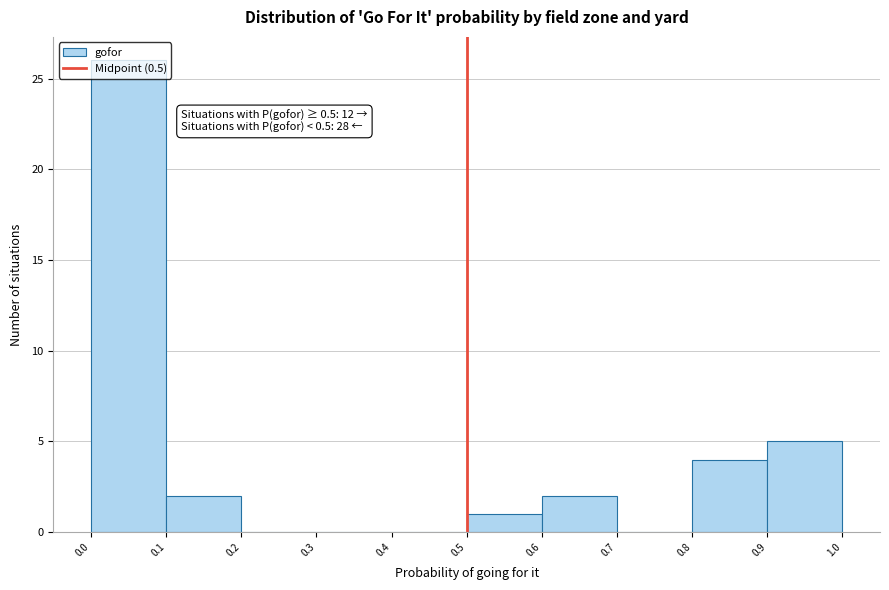

Over which range of the x-axis is the bar tallest?

0.0 to 0.1